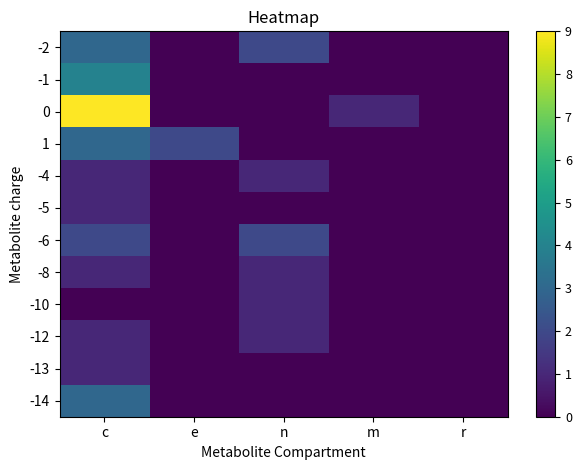

At how many categories does at least one series exceed 5?

1